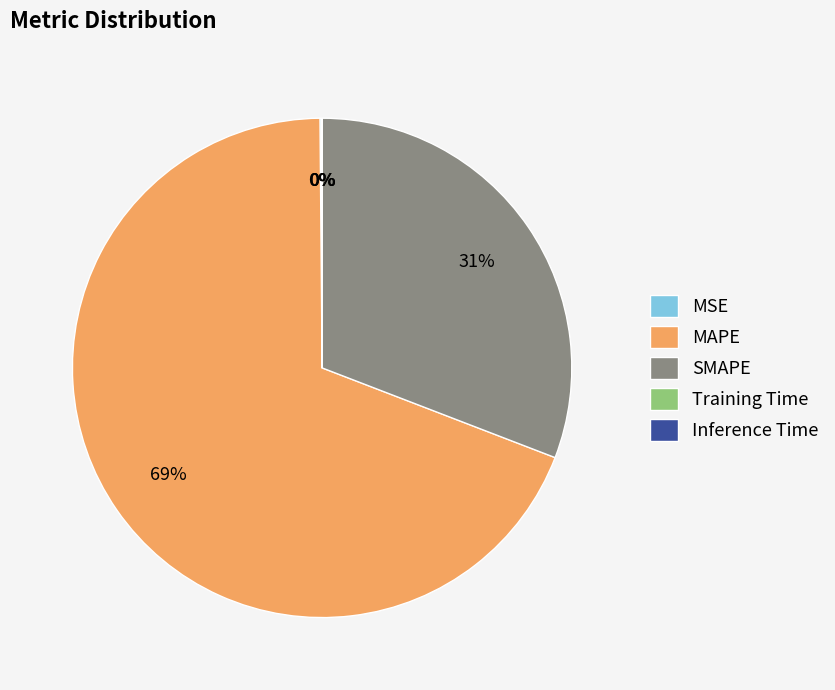

Does MAPE account for over 50% of the chart?

Yes